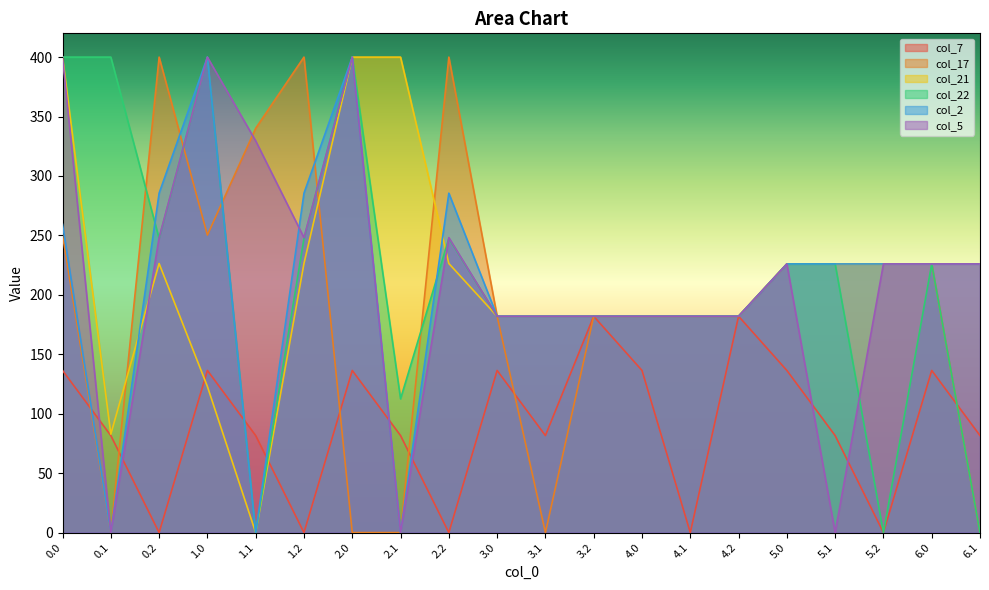

At which label is col_22 closest to 200?

3.0